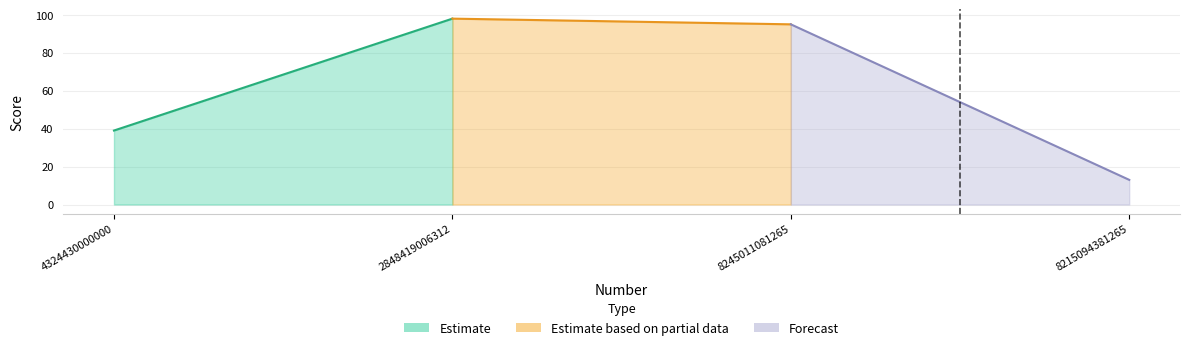

Count the number of categories in the chart.

4